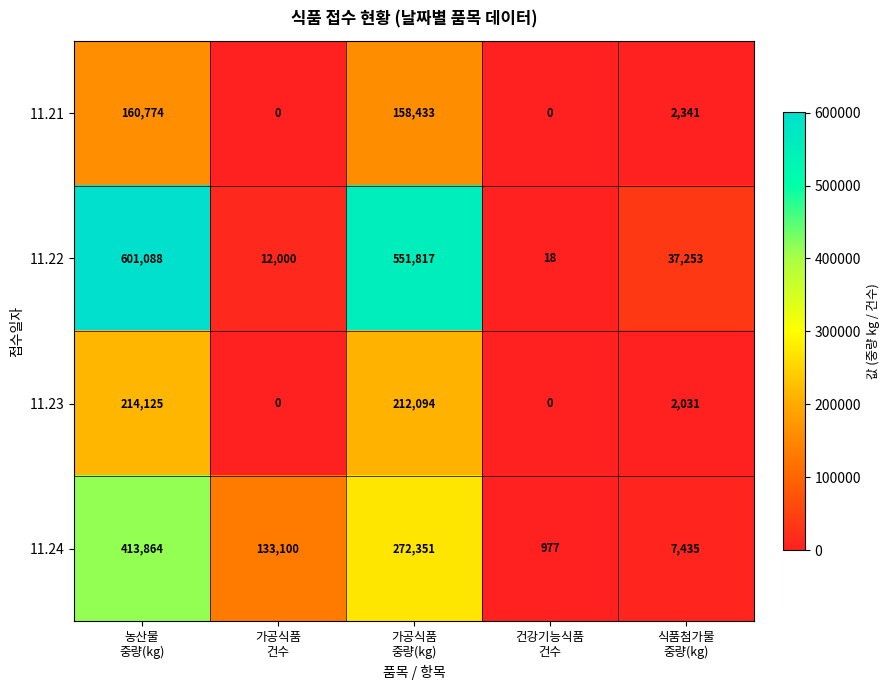

Reading right to left, extract all data points from this chart.

11.21: 2341	0	158433	0	160774
11.22: 37253	18	551817	12000	601088
11.23: 2031	0	212094	0	214125
11.24: 7435	977	272351	133100	413864